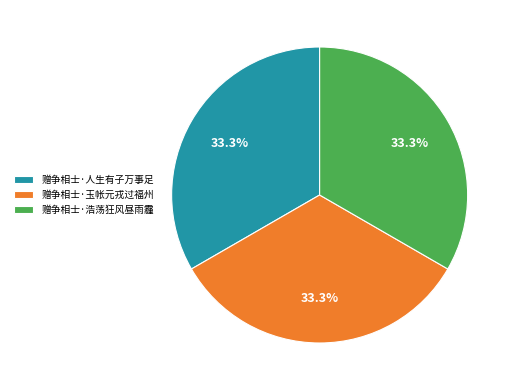

What is the ratio of the value at 赠争相士·玉帐元戎过福州 to the value at 赠争相士·人生有子万事足?

1.0